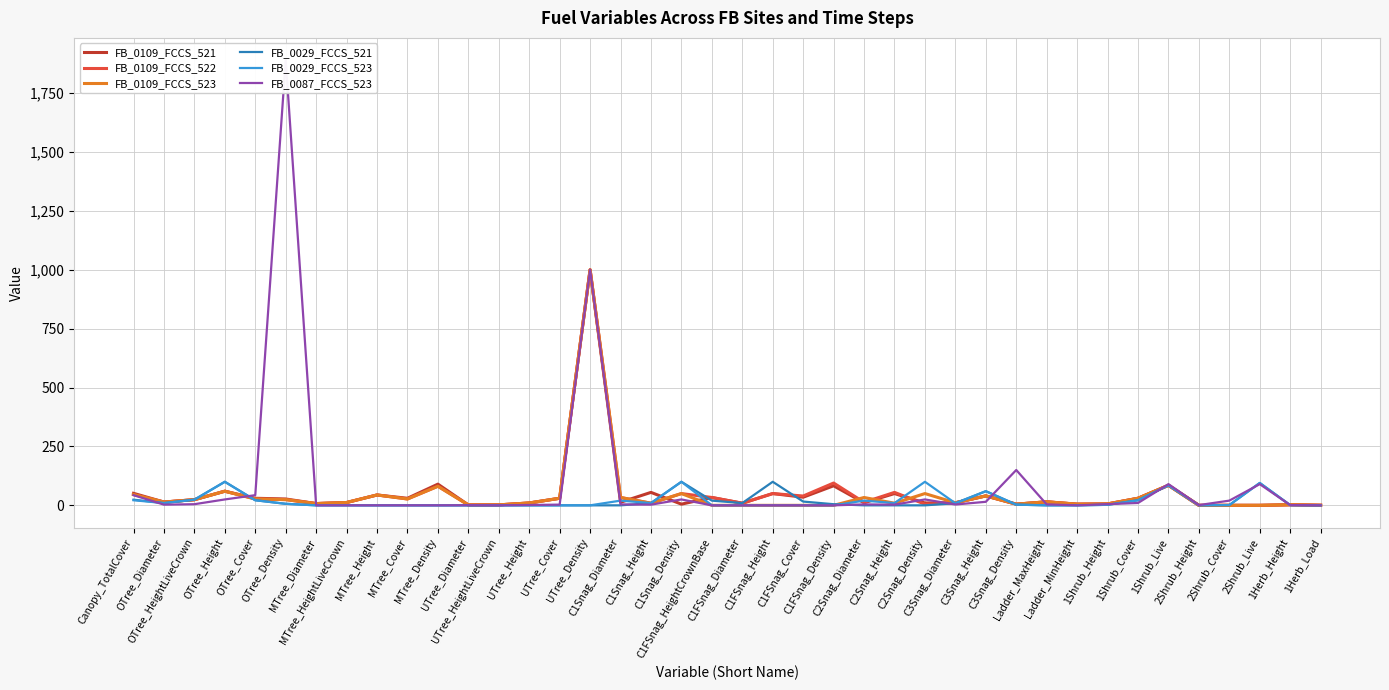

List the series in order of their peak value, lowest first.

FB_0029_FCCS_521, FB_0029_FCCS_523, FB_0109_FCCS_521, FB_0109_FCCS_522, FB_0109_FCCS_523, FB_0087_FCCS_523